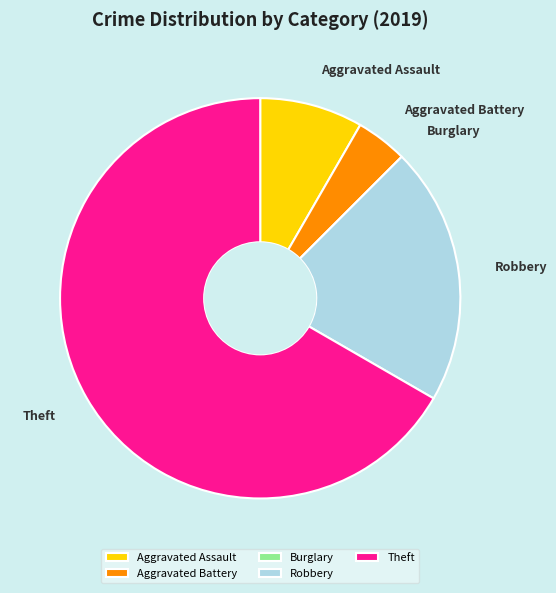

Approximately how many times larger is the value at Theft compared to Aggravated Assault?

8.0